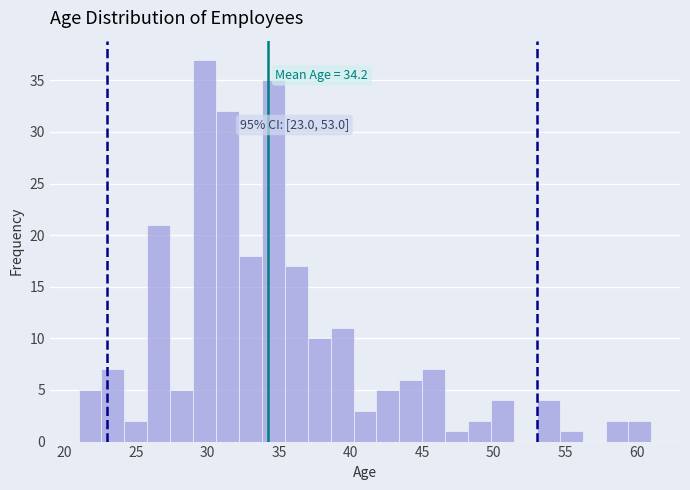

Around what value on the x-axis is the tallest bar? Give the approximate position of its centre, as read against the axis.

30.0